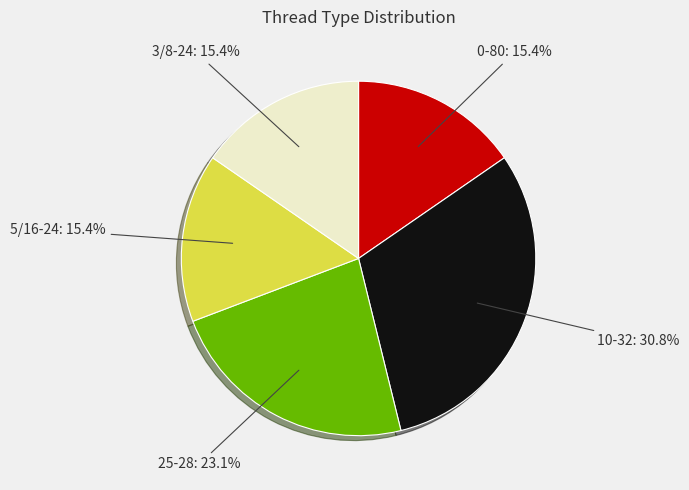

Does any single category account for the majority?

No